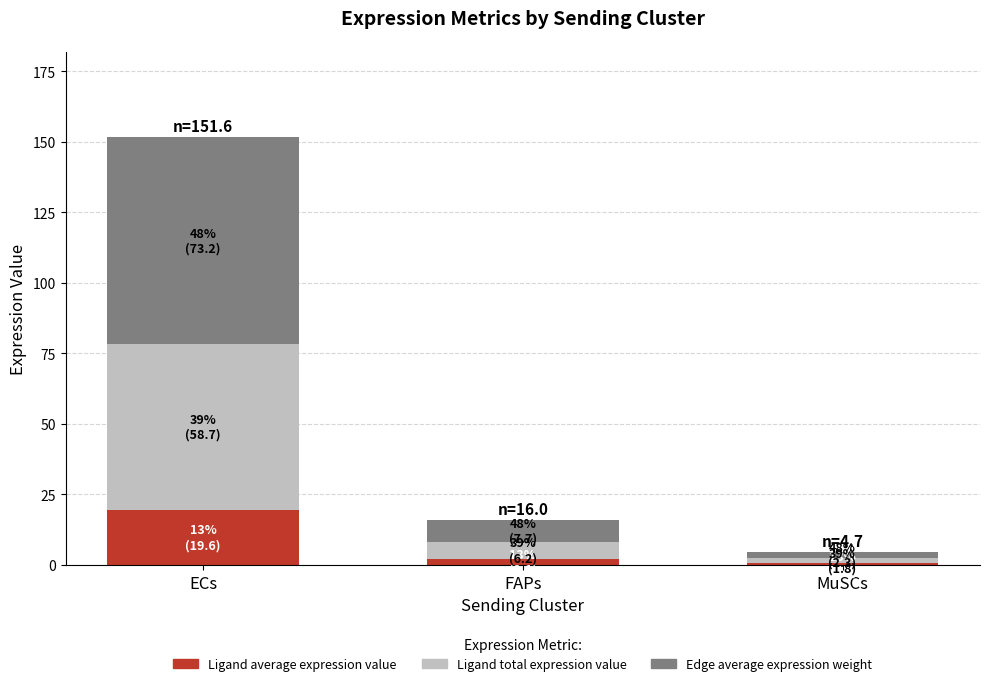

Reading left to right, transcribe the values for Ligand average expression value.

19.6	2.1	0.6